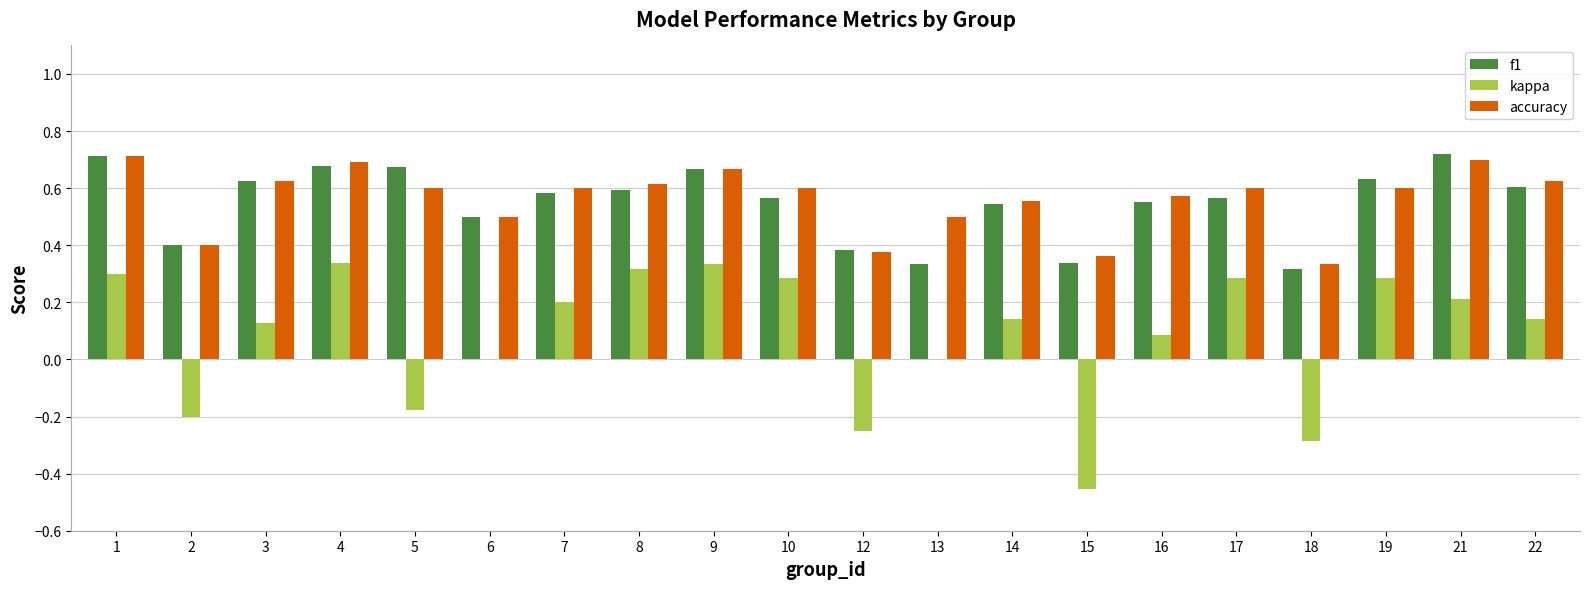

Count the kappa values in the range 0 to 1.

15